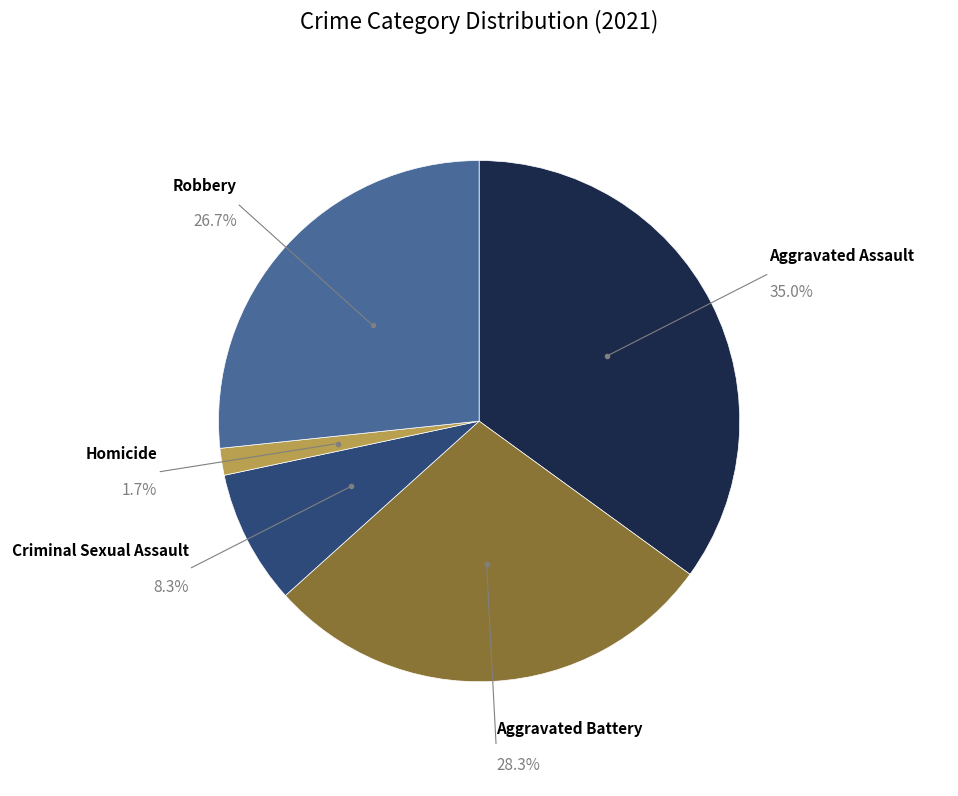

To the nearest percent, what portion does Aggravated Battery represent?

28%